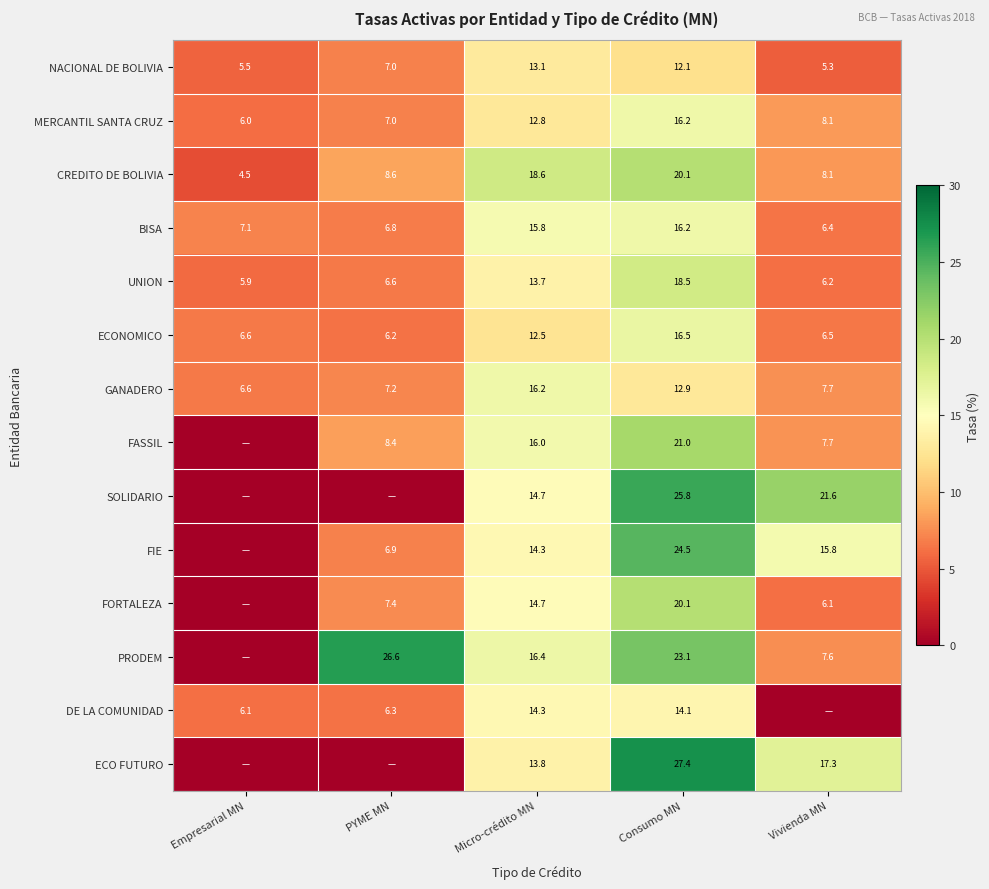

At which label does CREDITO DE BOLIVIA first exceed 8?

PYME MN